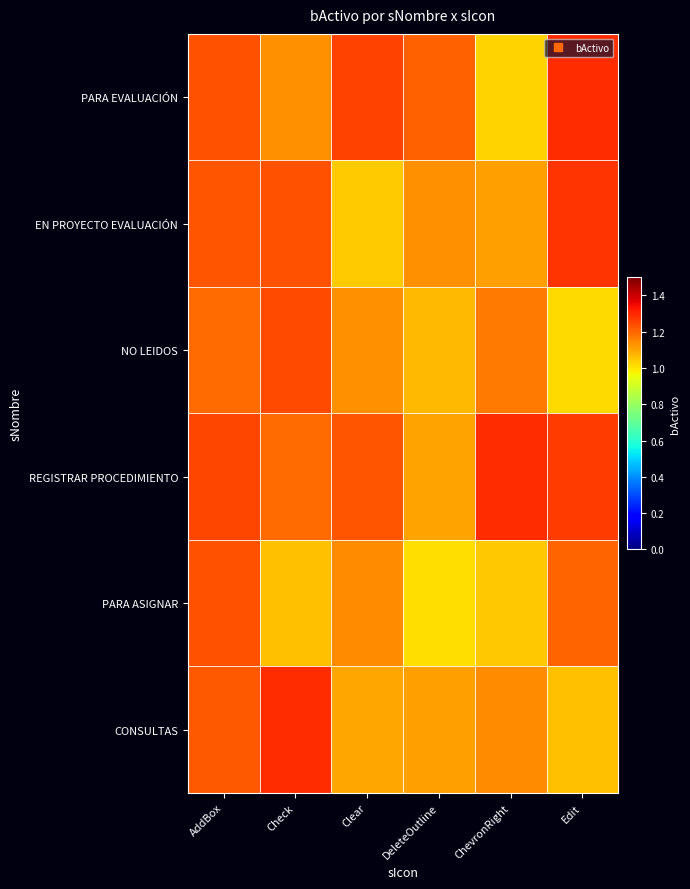

Reading right to left, transcribe all the data shown in this chart.

PARA EVALUACIÓN: Edit=1.3	ChevronRight=1.0	DeleteOutline=1.2	Clear=1.3	Check=1.1	AddBox=1.2
EN PROYECTO EVALUACIÓN: Edit=1.3	ChevronRight=1.1	DeleteOutline=1.1	Clear=1.0	Check=1.2	AddBox=1.2
NO LEIDOS: Edit=1.0	ChevronRight=1.2	DeleteOutline=1.1	Clear=1.1	Check=1.2	AddBox=1.2
REGISTRAR PROCEDIMIENTO: Edit=1.3	ChevronRight=1.3	DeleteOutline=1.1	Clear=1.2	Check=1.2	AddBox=1.2
PARA ASIGNAR: Edit=1.2	ChevronRight=1.0	DeleteOutline=1.0	Clear=1.1	Check=1.1	AddBox=1.2
CONSULTAS: Edit=1.1	ChevronRight=1.1	DeleteOutline=1.1	Clear=1.1	Check=1.3	AddBox=1.2